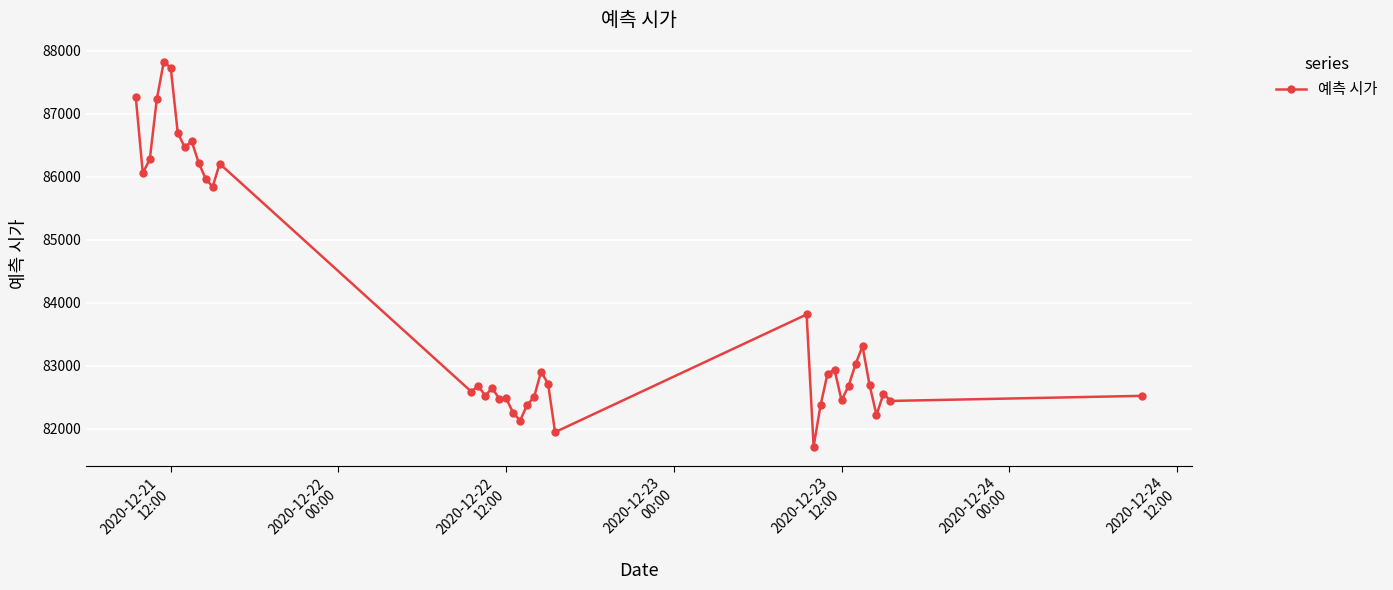

What is the smallest value displayed?

81719.2